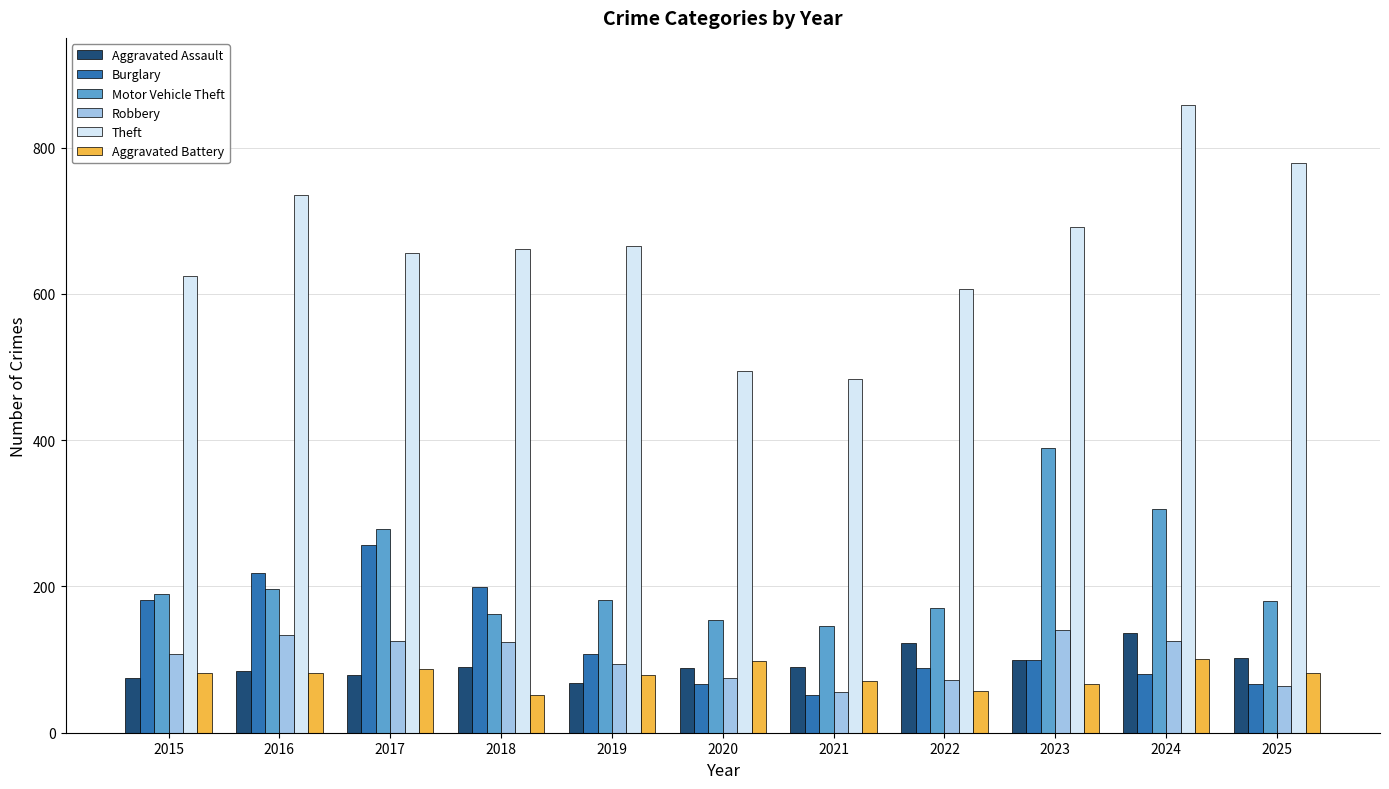

Which series has the largest range (max minus min)?

Theft